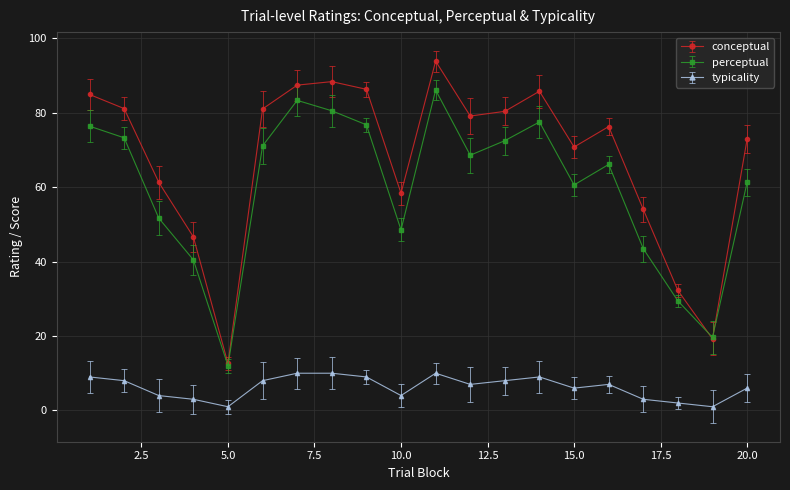

What is the average value of the perceptual series?

59.9